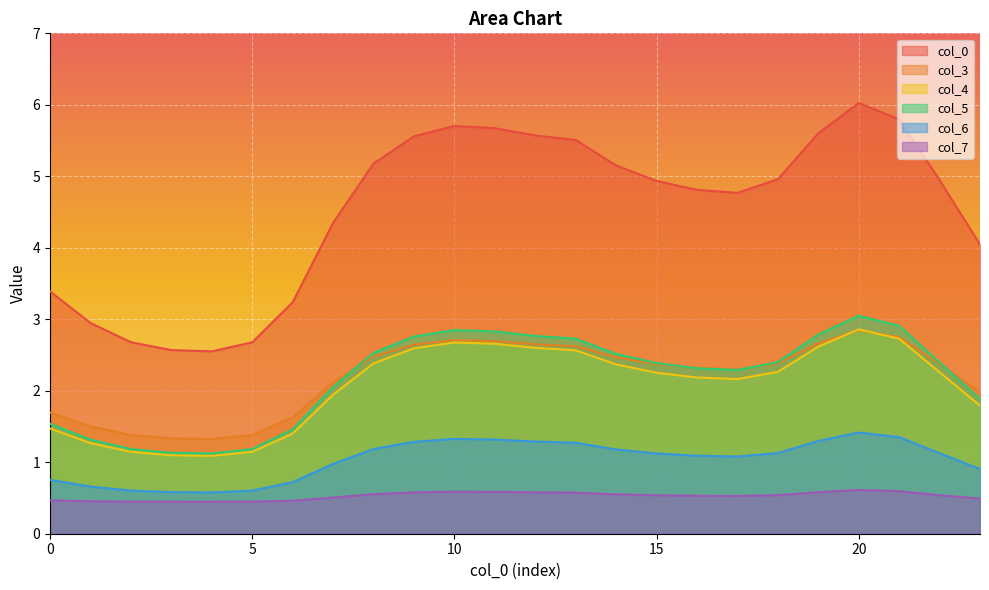

True or false: 6 and 3 intersect in this chart.

False